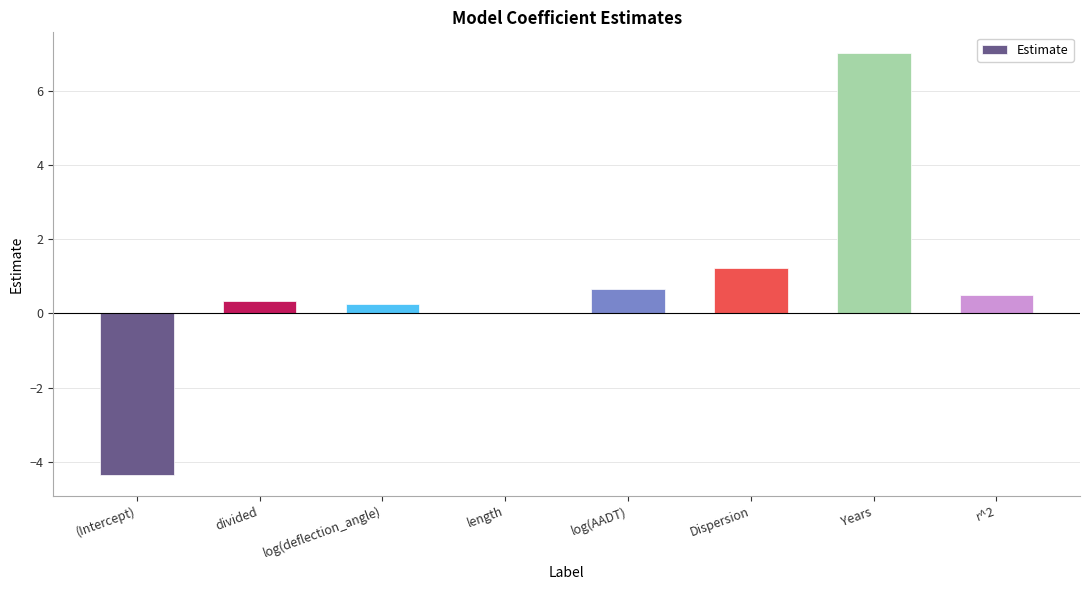

What is the greatest value displayed?

7.0